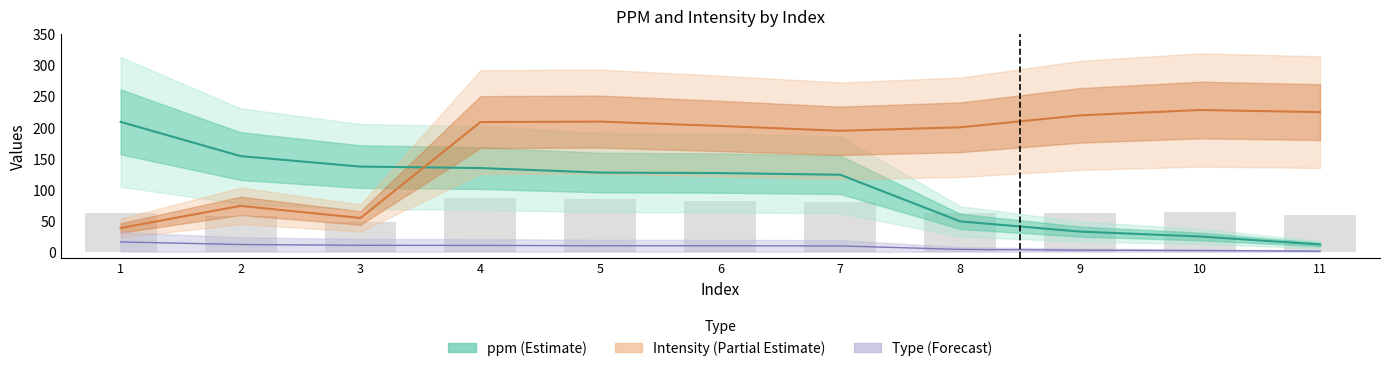

What is the sum of the Intensity values at 7 and 9?

414.0